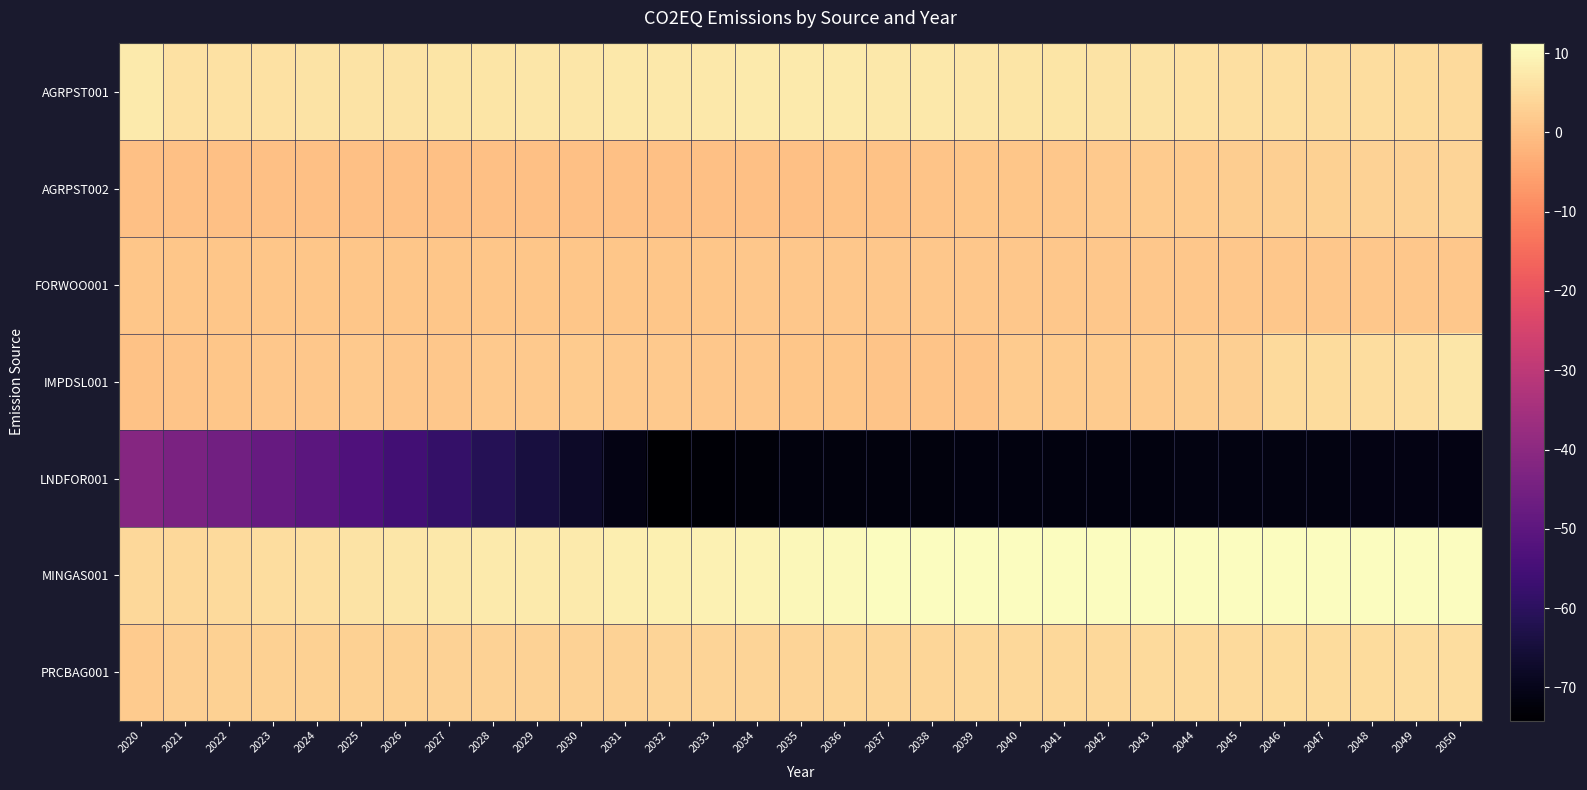

What is the difference between the highest and lowest values at 2021?

49.5